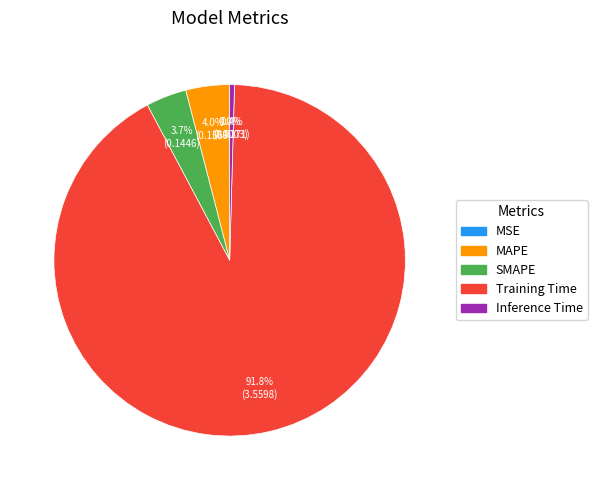

What is the majority slice?

Training Time